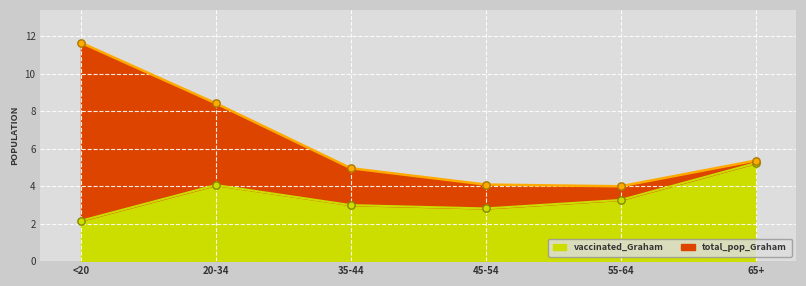

Is the value of total_pop_Graham at 20-34 greater than the value of vaccinated_Graham at 65+?

Yes